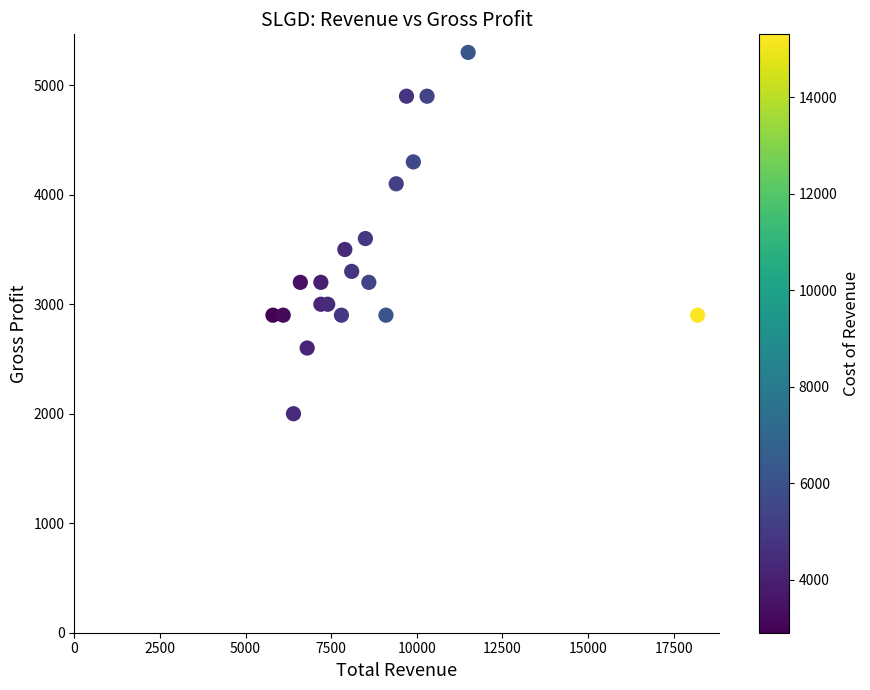

What is the range of X values (max minus min)?

12400